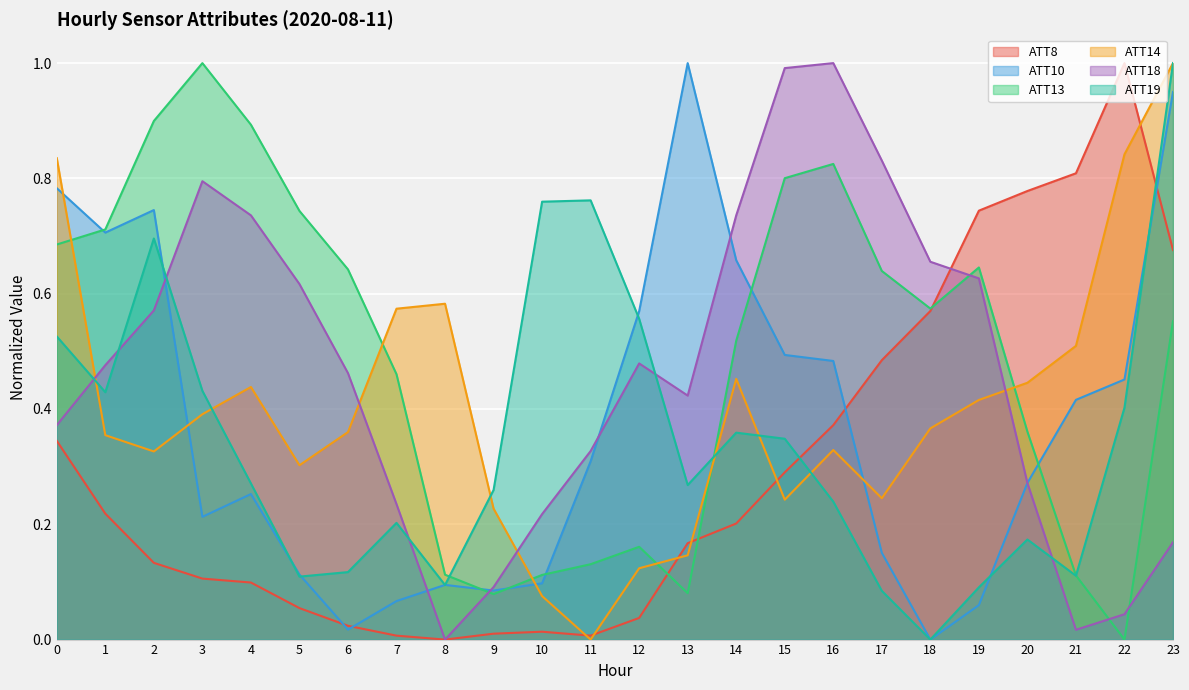

At 15, list the series in order from largest to smallest.

ATT18, ATT13, ATT10, ATT19, ATT8, ATT14